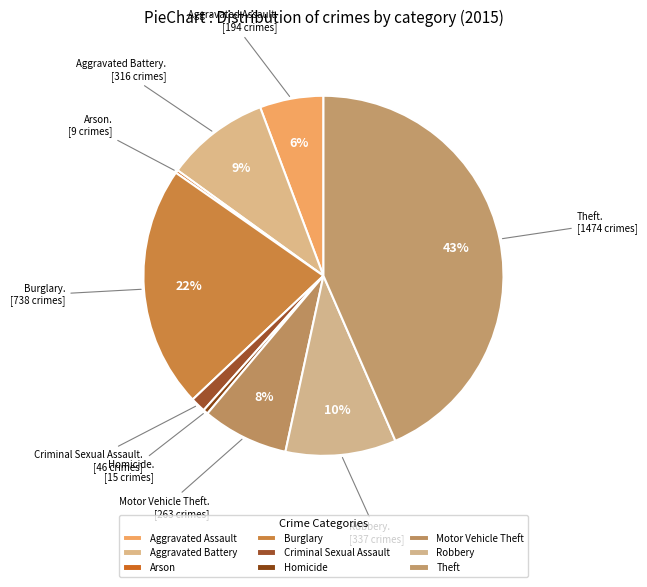

Is it true that Arson is 13% of the pie?

False